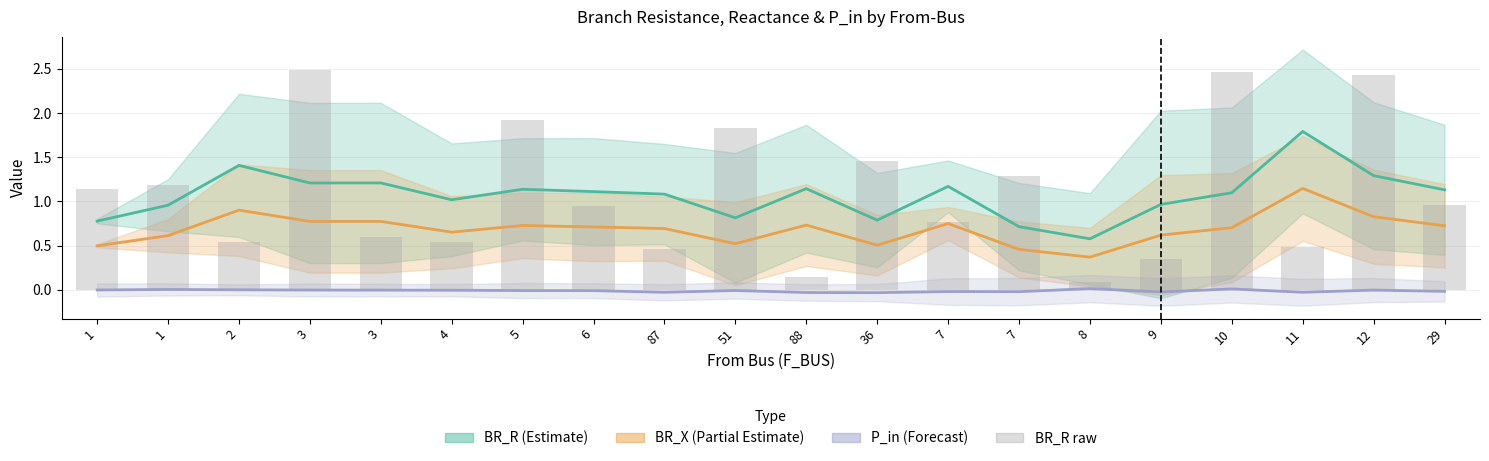

What is the label of the 1st bar from the left?

1